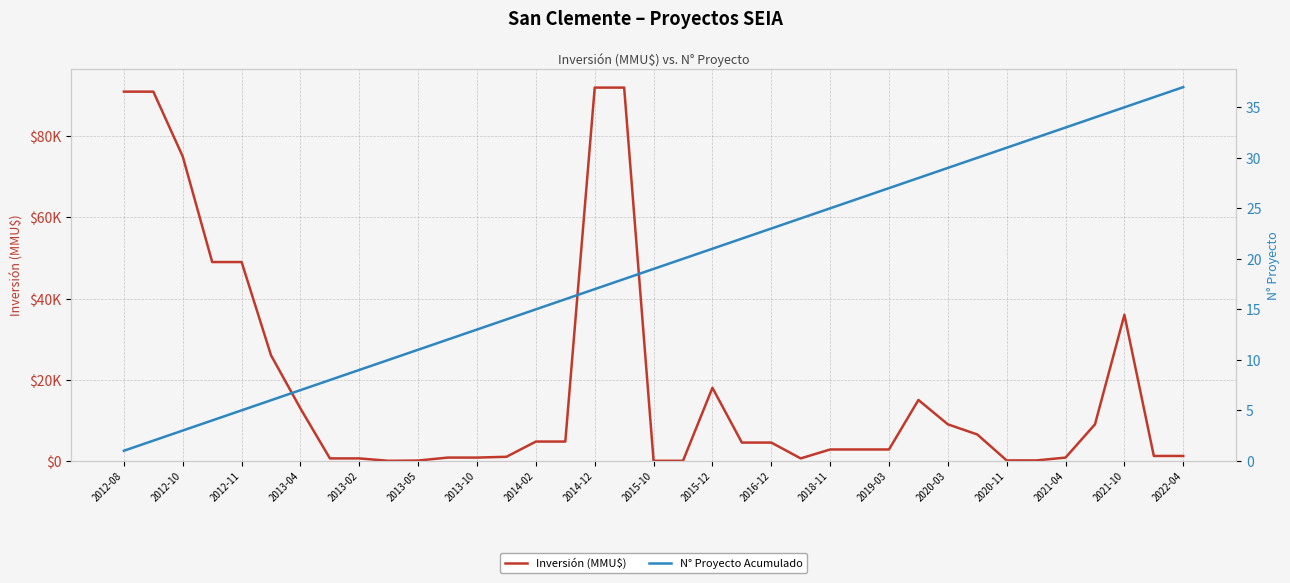

What is the total value across all series at 2020-11?

131